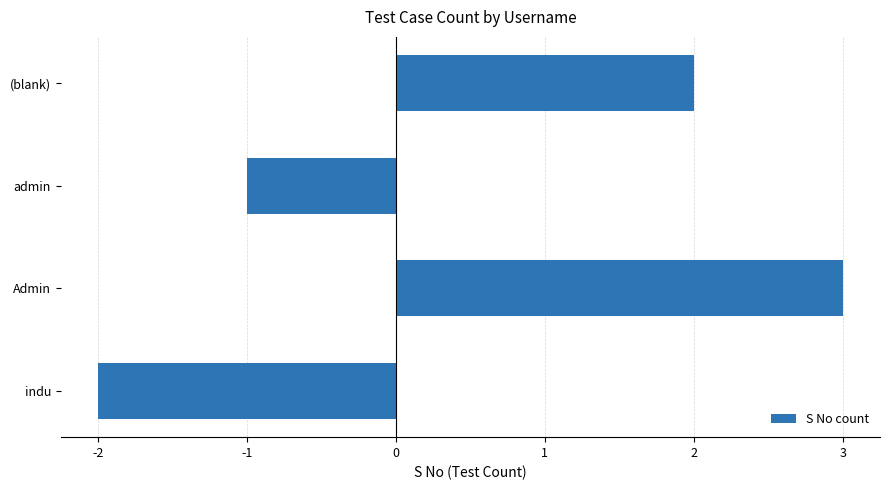

List the labels in order of value, largest first.

Admin, (blank), admin, indu